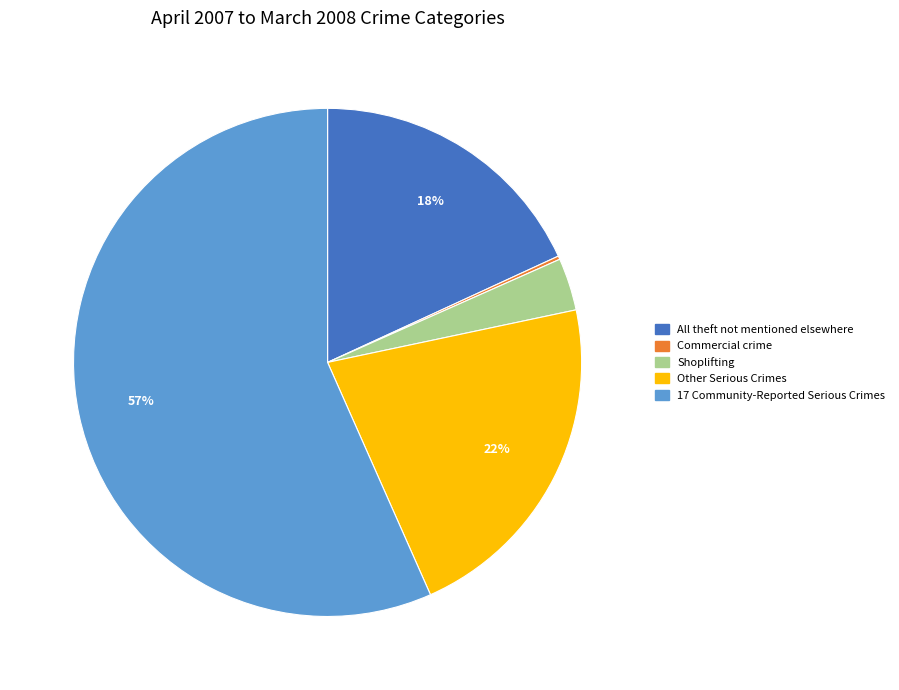

To the nearest percent, what is the average slice percentage?

20%